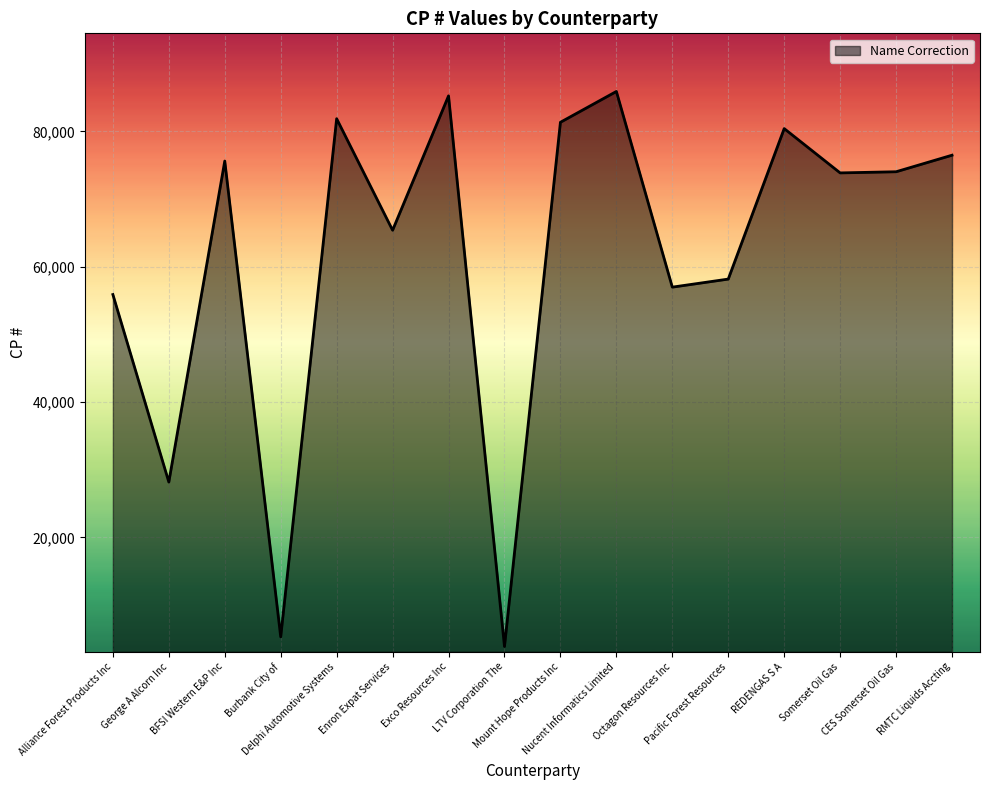

What is the minimum value shown in the chart?

3872